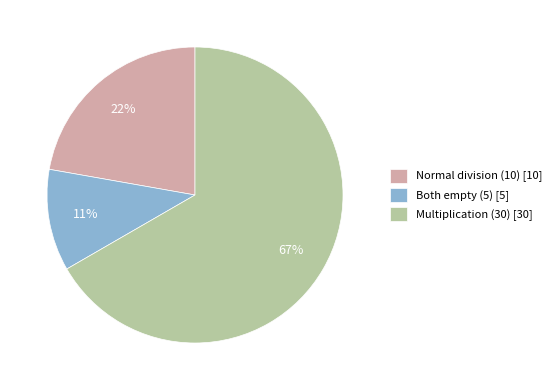

Which has a higher value, Both empty (5) or Multiplication (30)?

Multiplication (30)